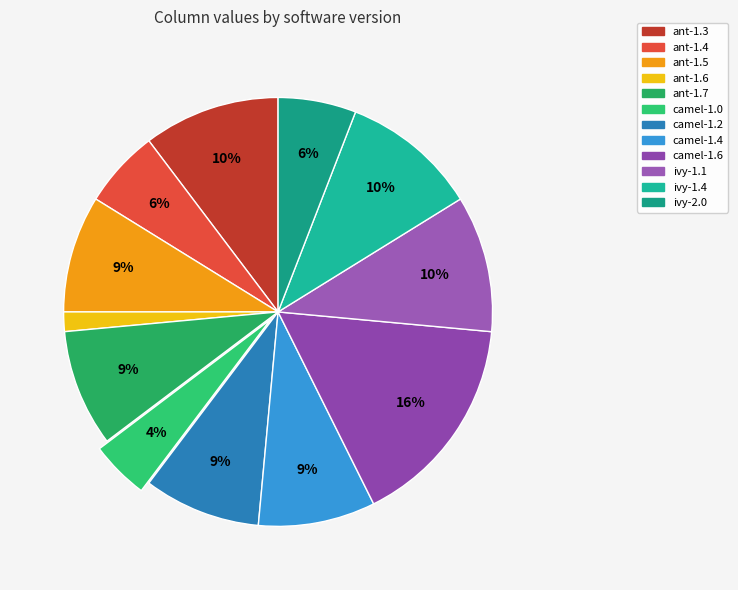

What is the total percentage of ant-1.3 and camel-1.4?

19.1%